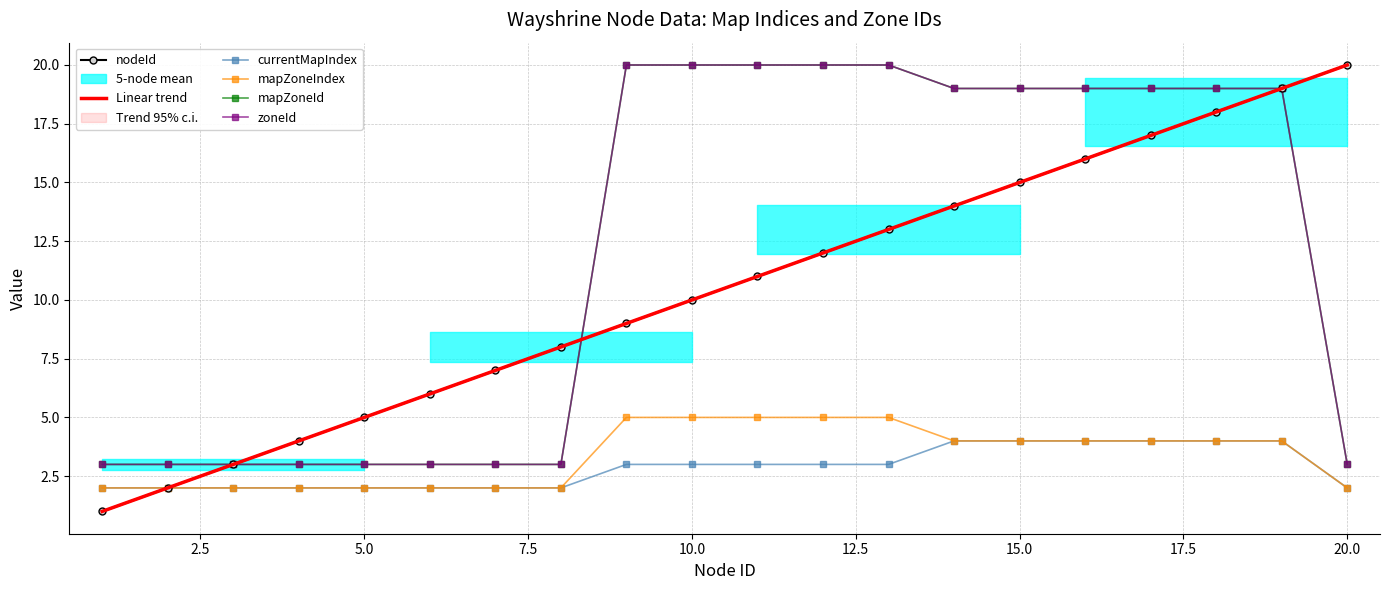

Reading left to right, transcribe all the data shown in this chart.

nodeId: 1	2	3	4	5	6	7	8	9	10	11	12	13	14	15	16	17	18	19	20
currentMapIndex: 2	2	2	2	2	2	2	2	3	3	3	3	3	4	4	4	4	4	4	2
mapZoneIndex: 2	2	2	2	2	2	2	2	5	5	5	5	5	4	4	4	4	4	4	2
mapZoneId: 3	3	3	3	3	3	3	3	20	20	20	20	20	19	19	19	19	19	19	3
zoneId: 3	3	3	3	3	3	3	3	20	20	20	20	20	19	19	19	19	19	19	3